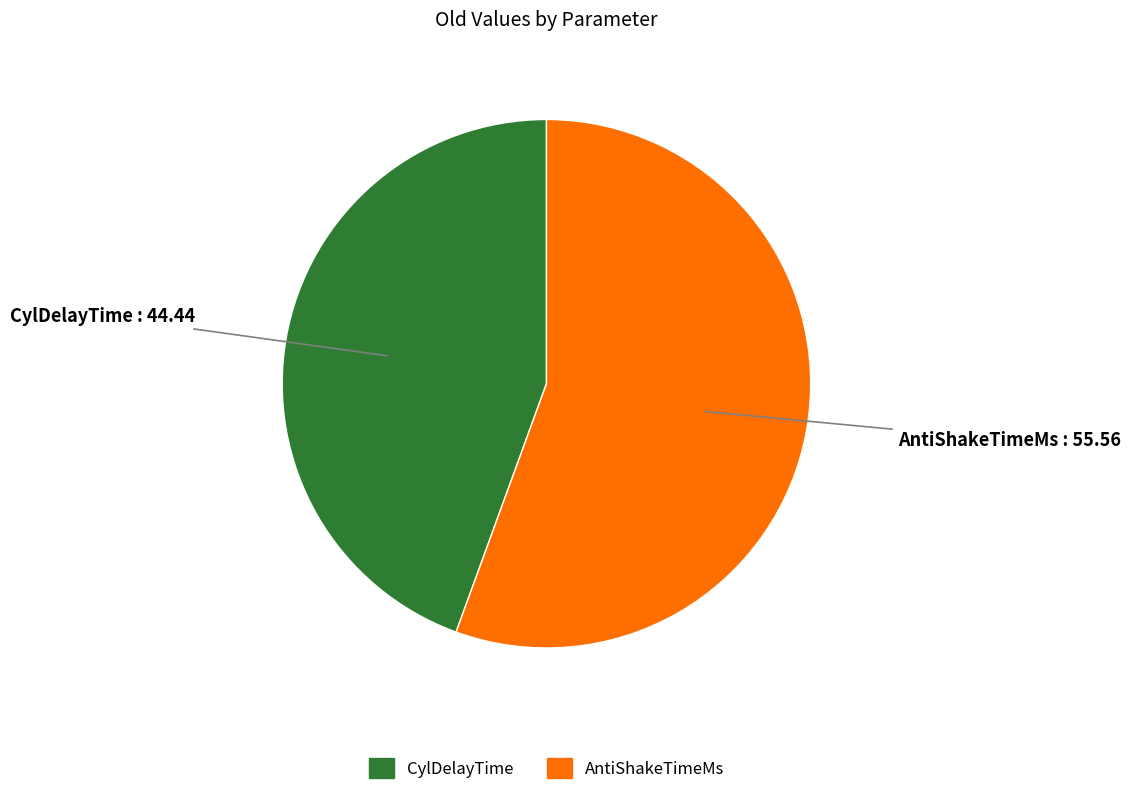

True or false: CylDelayTime accounts for 44% of the total.

True